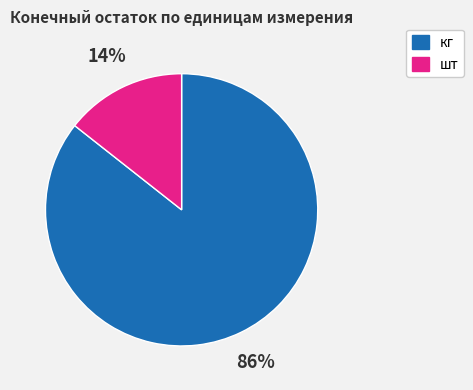

To the nearest percent, what is the average slice percentage?

50%